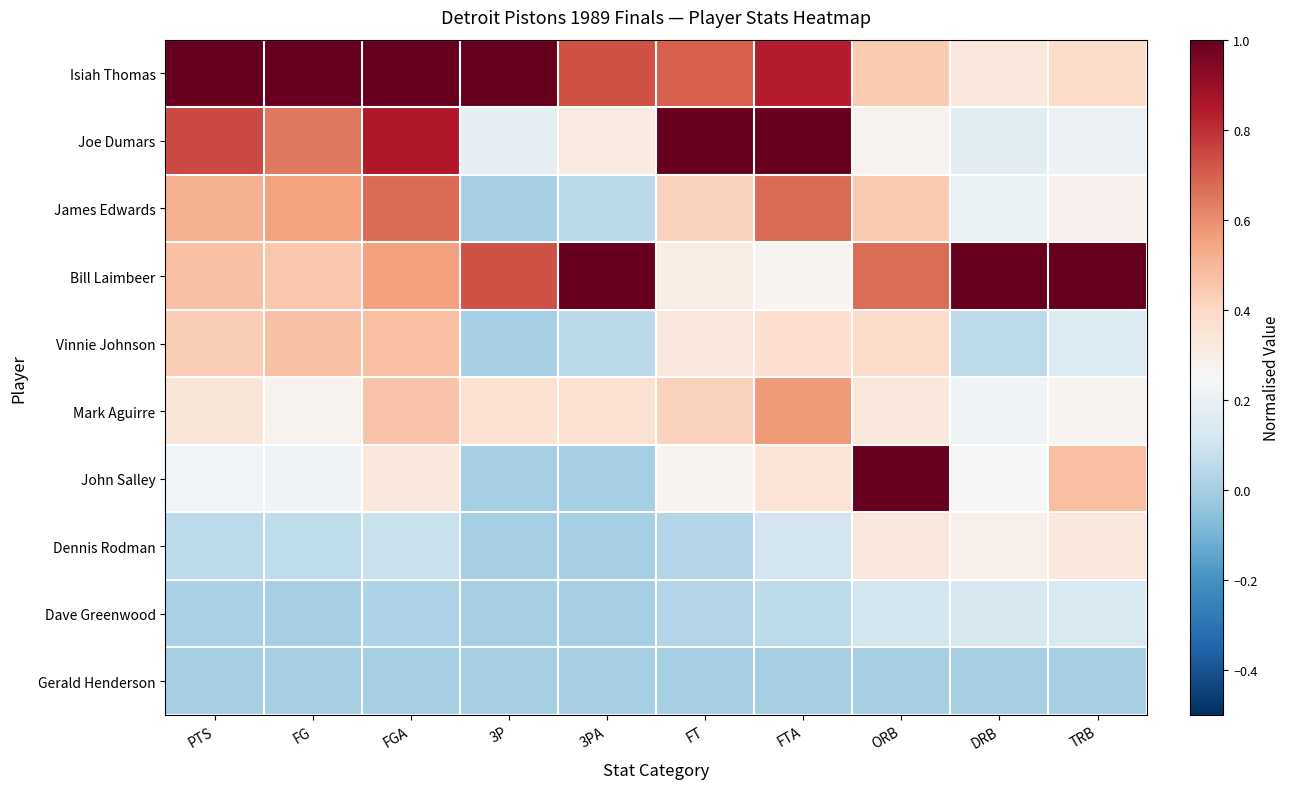

At which category is the sum across all series the highest?

FGA